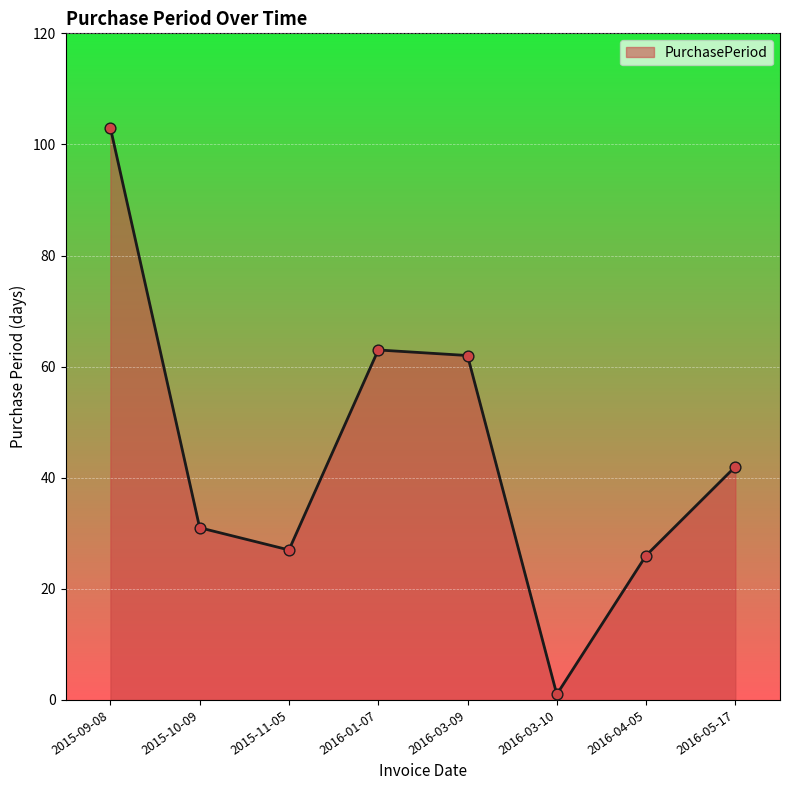

What is the change in value from 2016-01-07 to 2016-05-17?

-21